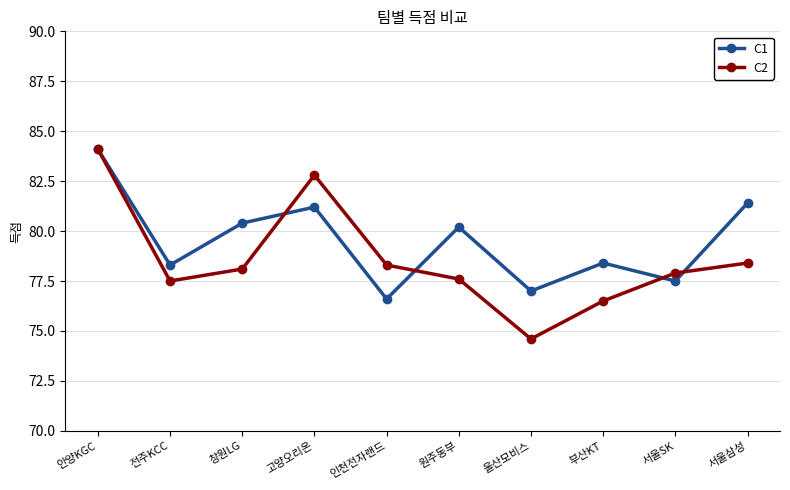

Reading left to right, list all the values displayed in this chart.

C1: 84.1	78.3	80.4	81.2	76.6	80.2	77.0	78.4	77.5	81.4
C2: 84.1	77.5	78.1	82.8	78.3	77.6	74.6	76.5	77.9	78.4